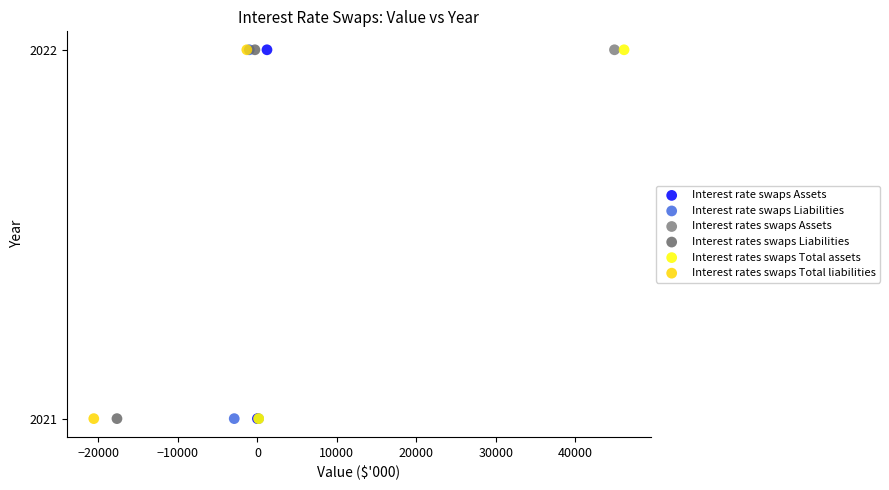

What are all the series names shown in the legend?

Interest rate swaps Assets, Interest rate swaps Liabilities, Interest rates swaps Assets, Interest rates swaps Liabilities, Interest rates swaps Total assets, Interest rates swaps Total liabilities